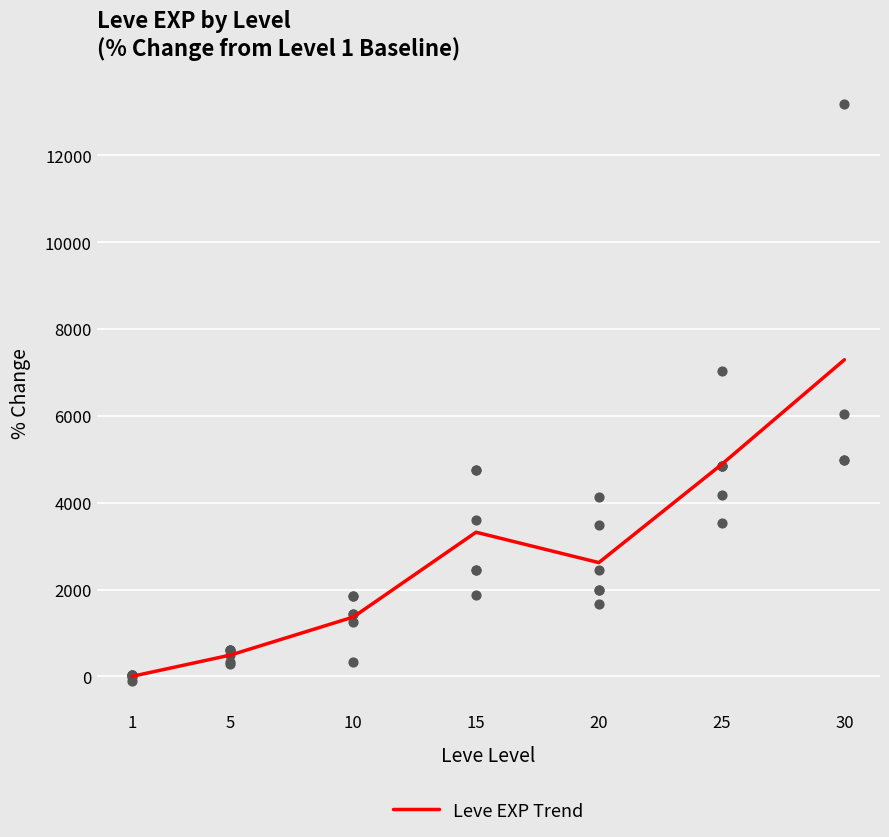

Between 5 and 20, which is larger?

20